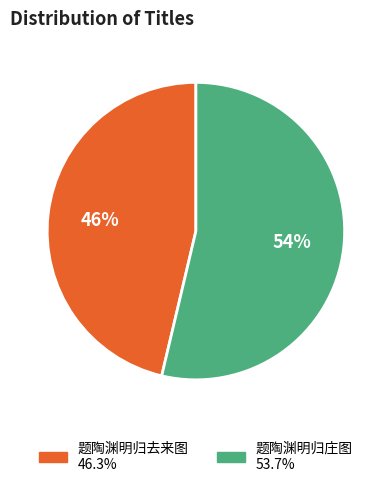

Between 题陶渊明归庄图 and 题陶渊明归去来图, which is larger?

题陶渊明归庄图